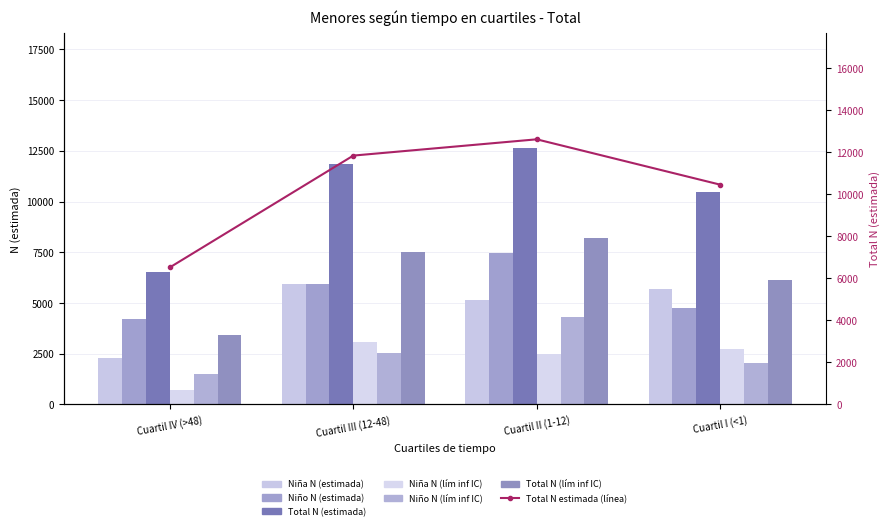

Which series has the largest range (max minus min)?

Total N (estimada)